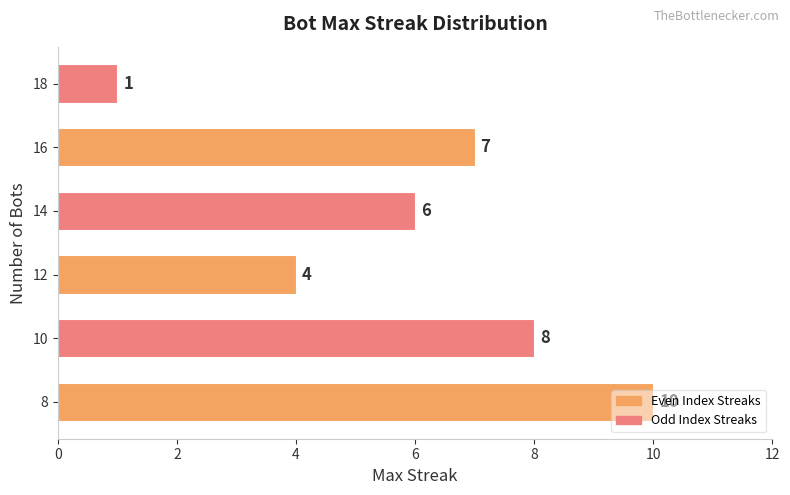

What is the change in value from 14 to 18?

-5